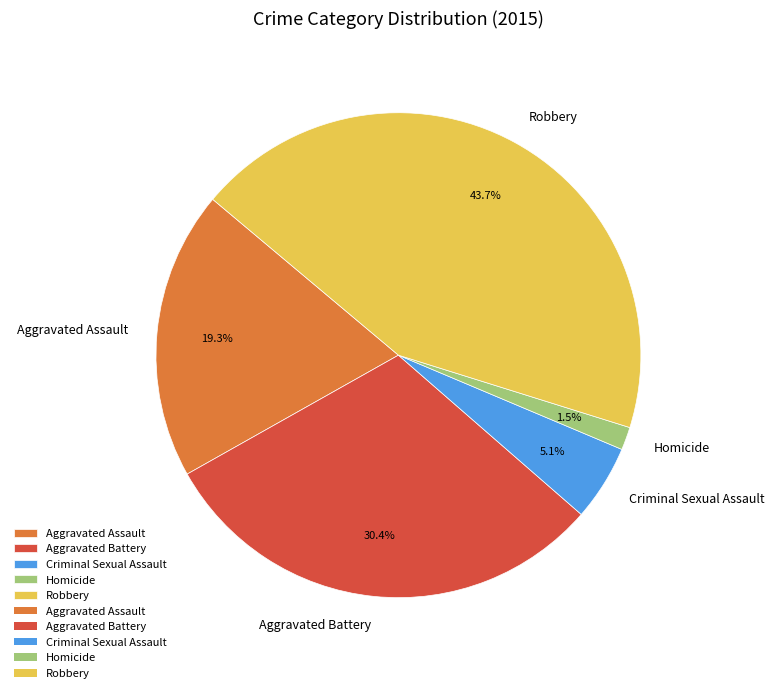

Rank the categories by value from lowest to highest.

Homicide, Criminal Sexual Assault, Aggravated Assault, Aggravated Battery, Robbery